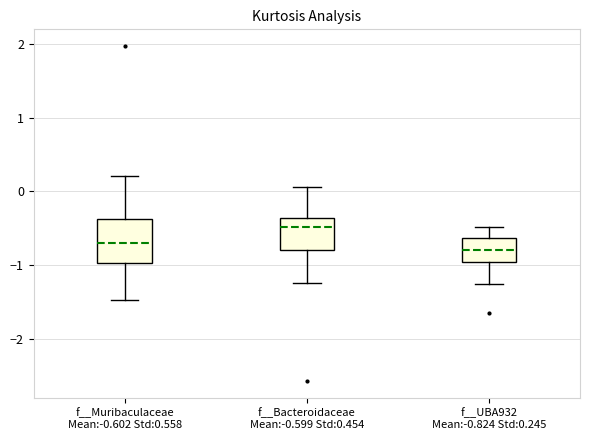

Reading left to right, transcribe this box plot: for each box, give where its median line is, the range the box spans, and where its two whiskers end, as read against the y-axis. The values are not printed on the chart, so give them approximately, as read against the axis.

f__Muribaculaceae Mean:-0.602 Std:0.558: median -0.7, box -1.0 to -0.4, whiskers -1.5 to 0.2
f__Bacteroidaceae Mean:-0.599 Std:0.454: median -0.5, box -0.8 to -0.4, whiskers -1.2 to 0.1
f__UBA932 Mean:-0.824 Std:0.245: median -0.8, box -1.0 to -0.6, whiskers -1.3 to -0.5